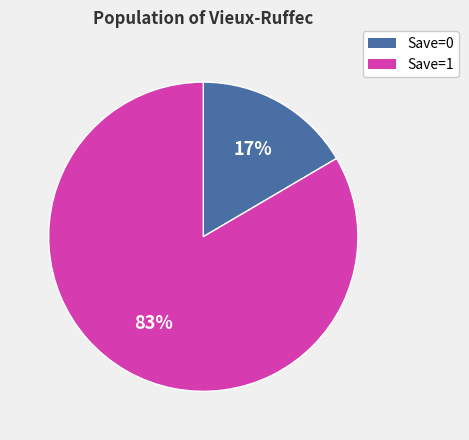

Which category has the smallest portion of the pie?

Save=0